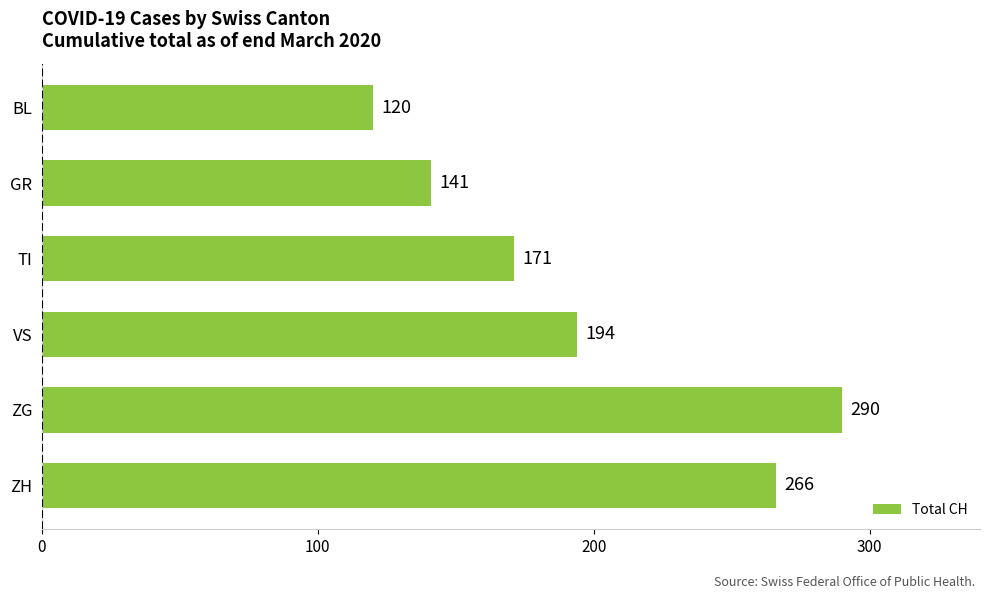

Where is the data nearest to the value 205?

VS